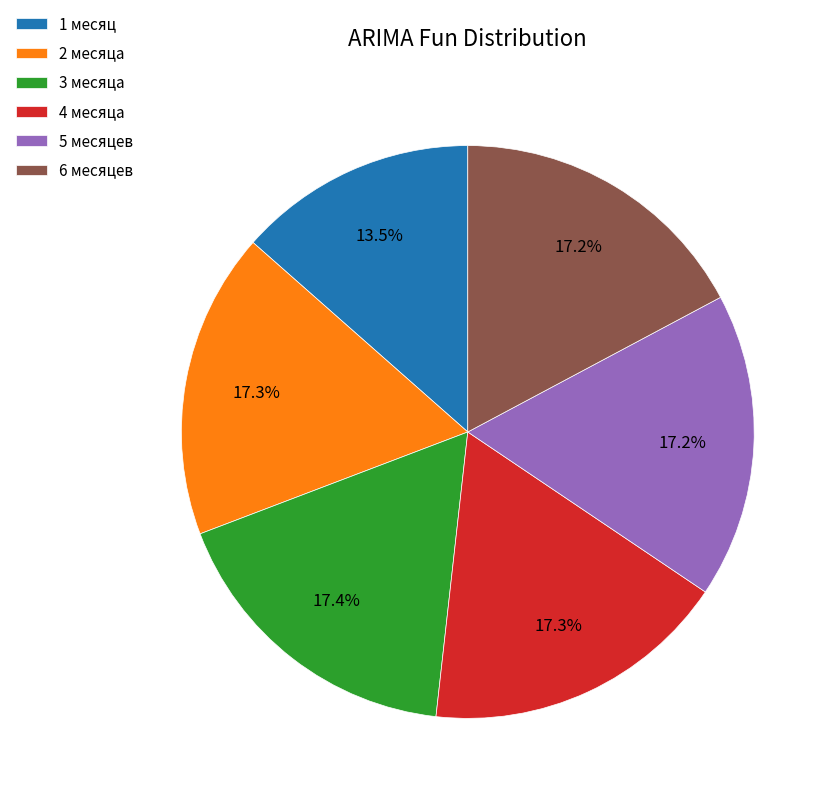

Does any single category account for the majority?

No